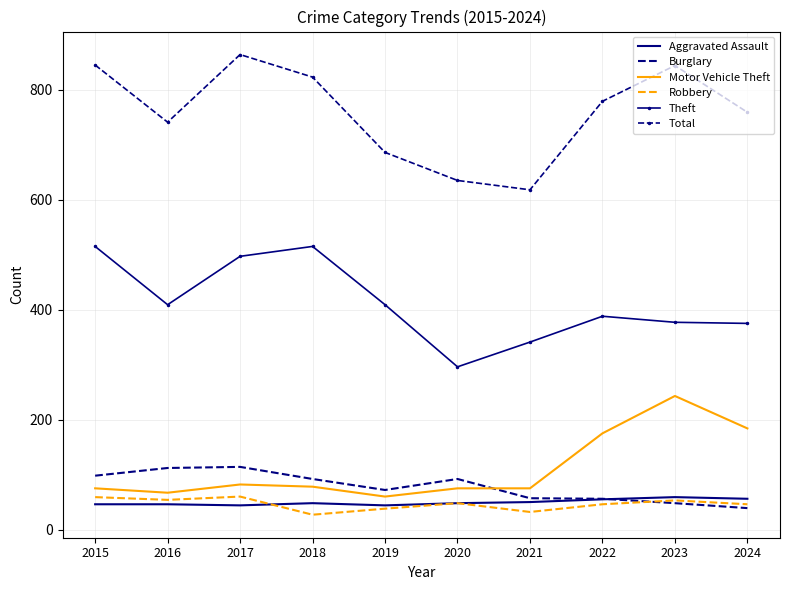

What is the lowest value of the Robbery series?

27